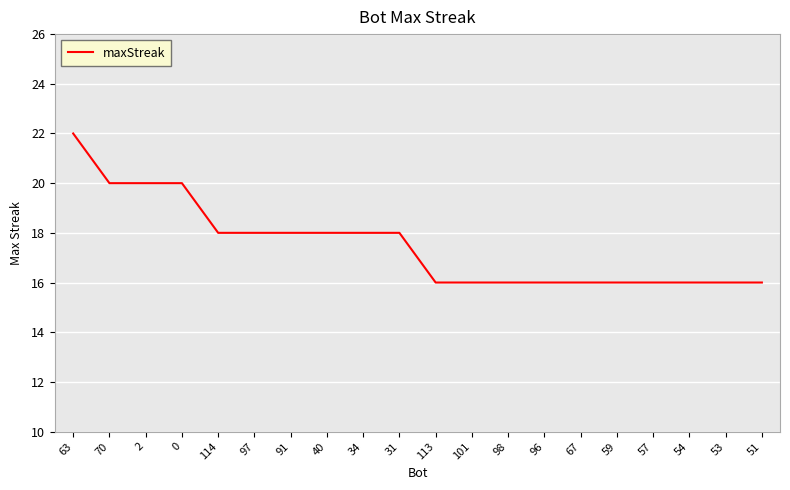

What is the difference between the maximum and minimum values?

6